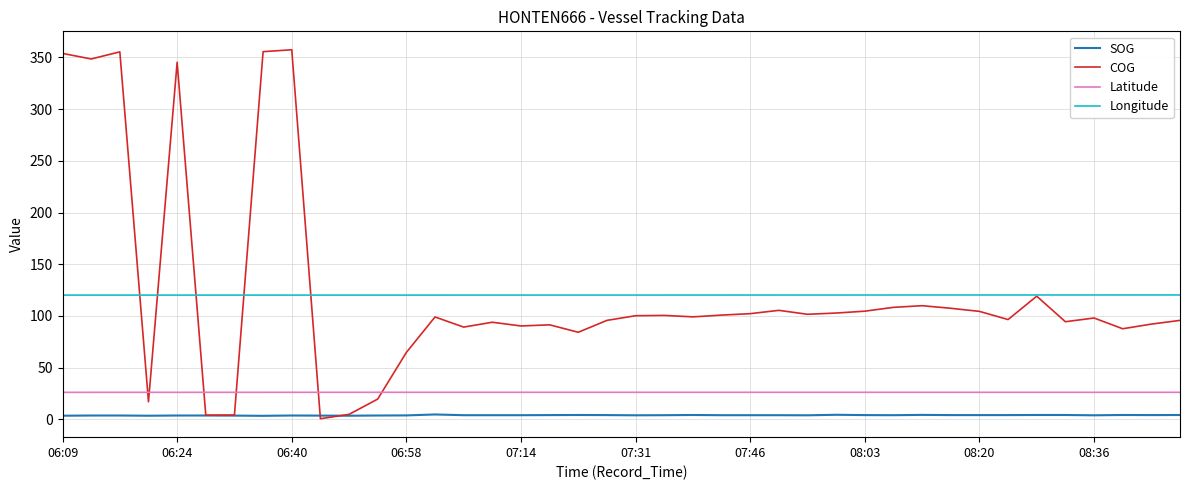

What is the lowest value of the Latitude series?

26.1